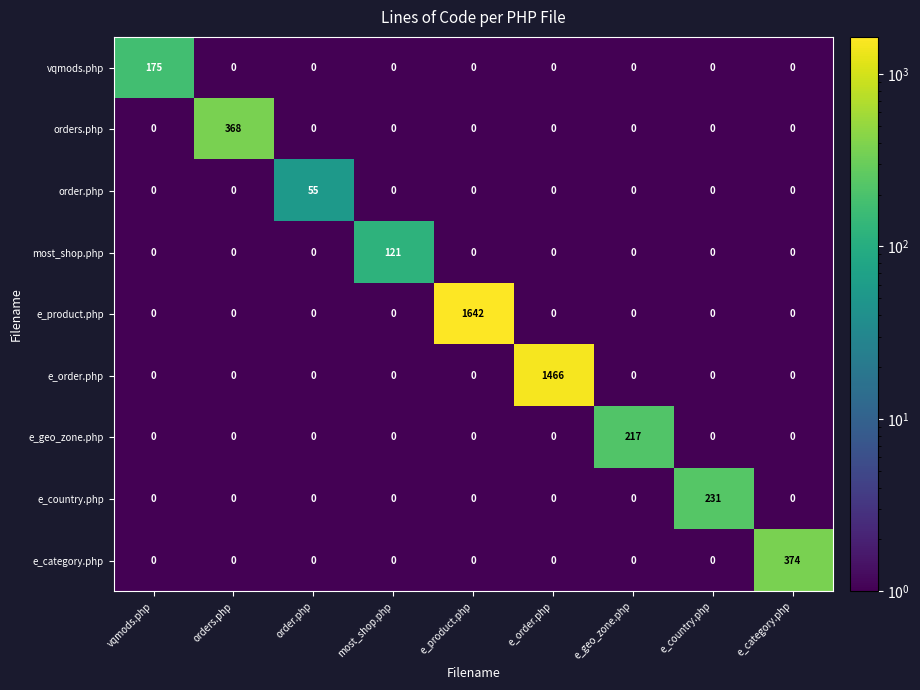

The value of orders.php at e_country.php is -237. True or false?

False